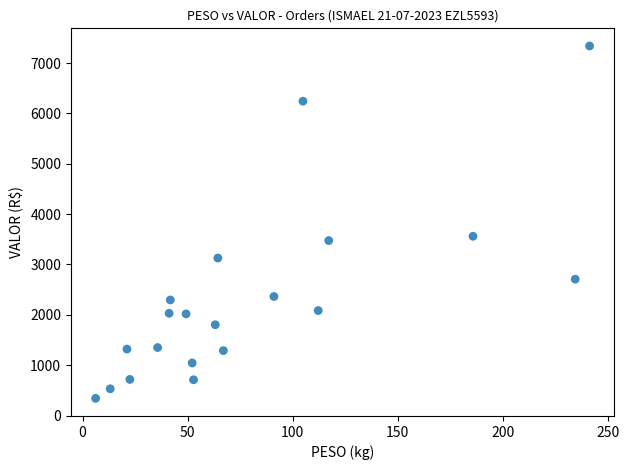

What is the range of Y values (max minus min)?

6999.9